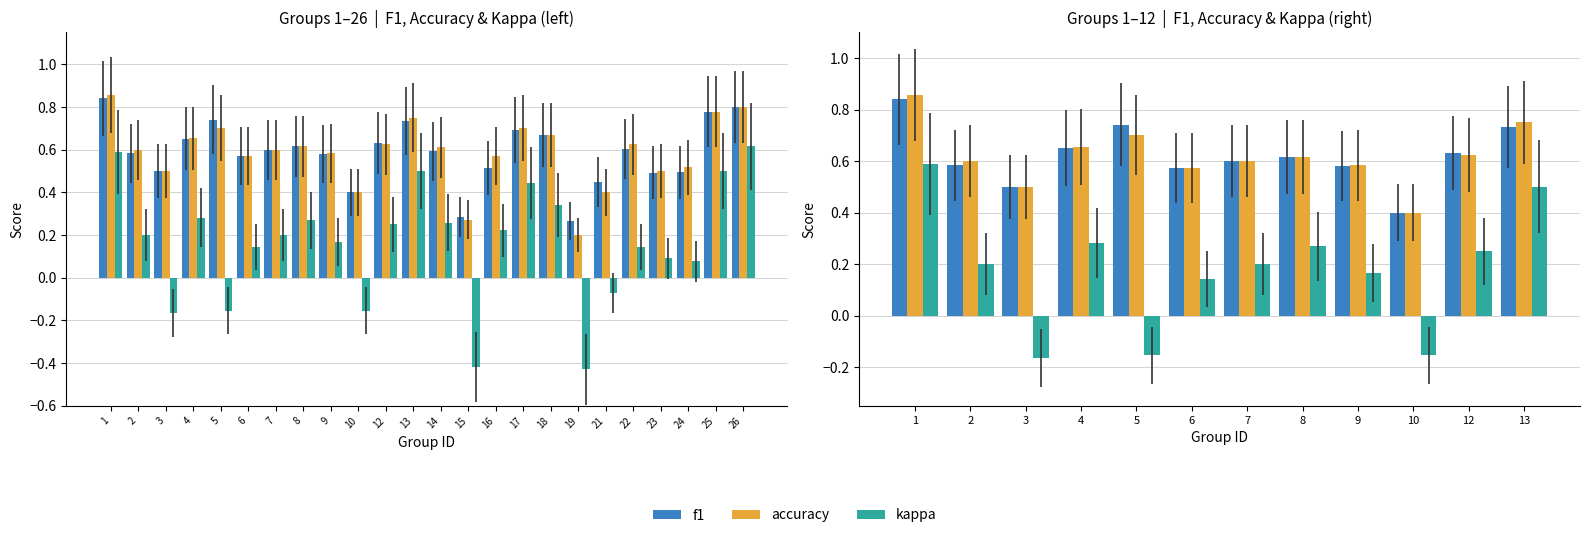

Is it true that kappa equals 0.1 at 4?

False